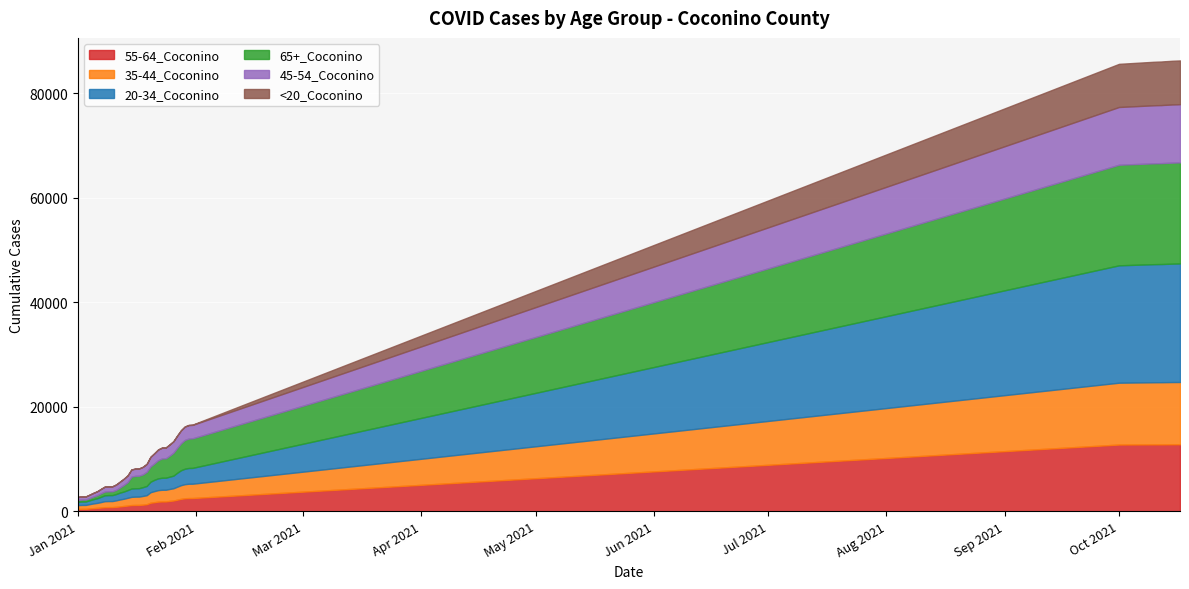

Reading left to right, transcribe all the data shown in this chart.

55-64_Coconino: 449	463	464	533	597	650	717	781	798	801	853	936	1011	1098	1189	1212	1216	1270	1349	1638	1736	1846	1882	1883	1983	2060	2220	2382	2491	2530	2534	12777	12808	12810	12810	12814	12824	12827	12832	12832
35-44_Coconino: 736	752	753	829	903	955	1042	1148	1155	1156	1239	1323	1389	1477	1571	1587	1595	1668	1732	2007	2122	2200	2234	2237	2288	2343	2487	2613	2697	2740	2742	11841	11893	11898	11902	11906	11908	11915	11915	11918
20-34_Coconino: 633	659	659	728	813	893	1009	1129	1143	1143	1214	1320	1380	1479	1594	1605	1611	1679	1768	2015	2162	2256	2300	2306	2355	2416	2669	2861	2958	3019	3029	22472	22607	22616	22622	22639	22653	22668	22683	22702
65+_Coconino: 359	370	372	434	504	571	671	713	721	723	791	992	1254	1526	2275	2379	2386	2450	2709	2928	3143	3487	3690	3709	4019	4385	4768	5172	5514	5632	5658	19262	19309	19315	19316	19329	19336	19343	19344	19345
45-54_Coconino: 578	586	586	646	699	753	840	941	951	953	1032	1107	1190	1283	1364	1379	1387	1442	1507	1832	1933	2030	2064	2064	2127	2183	2332	2465	2544	2573	2574	11051	11107	11113	11115	11125	11126	11136	11138	11141
<20_Coconino: 3	3	3	4	8	9	9	13	13	13	14	15	16	16	16	16	16	17	18	23	24	25	28	28	29	31	33	39	43	50	50	8261	8331	8335	8344	8352	8360	8367	8372	8380